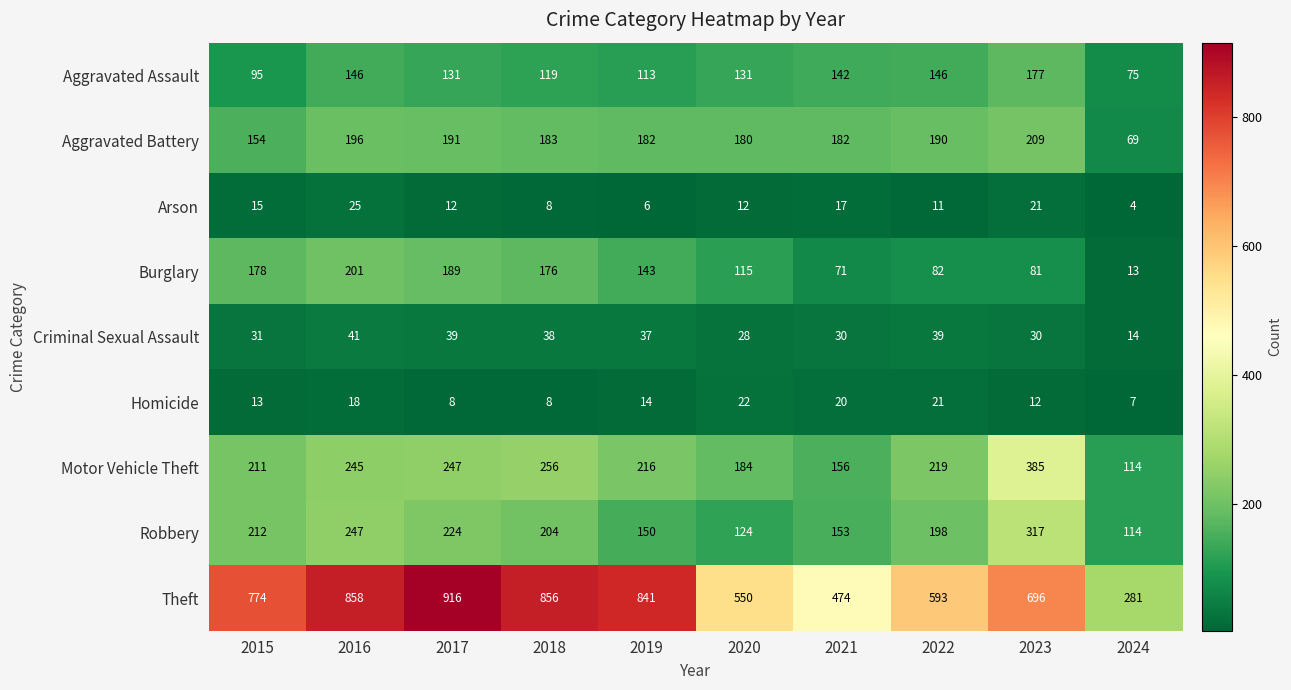

What is the difference between the Aggravated Assault values at 2017 and 2019?

18